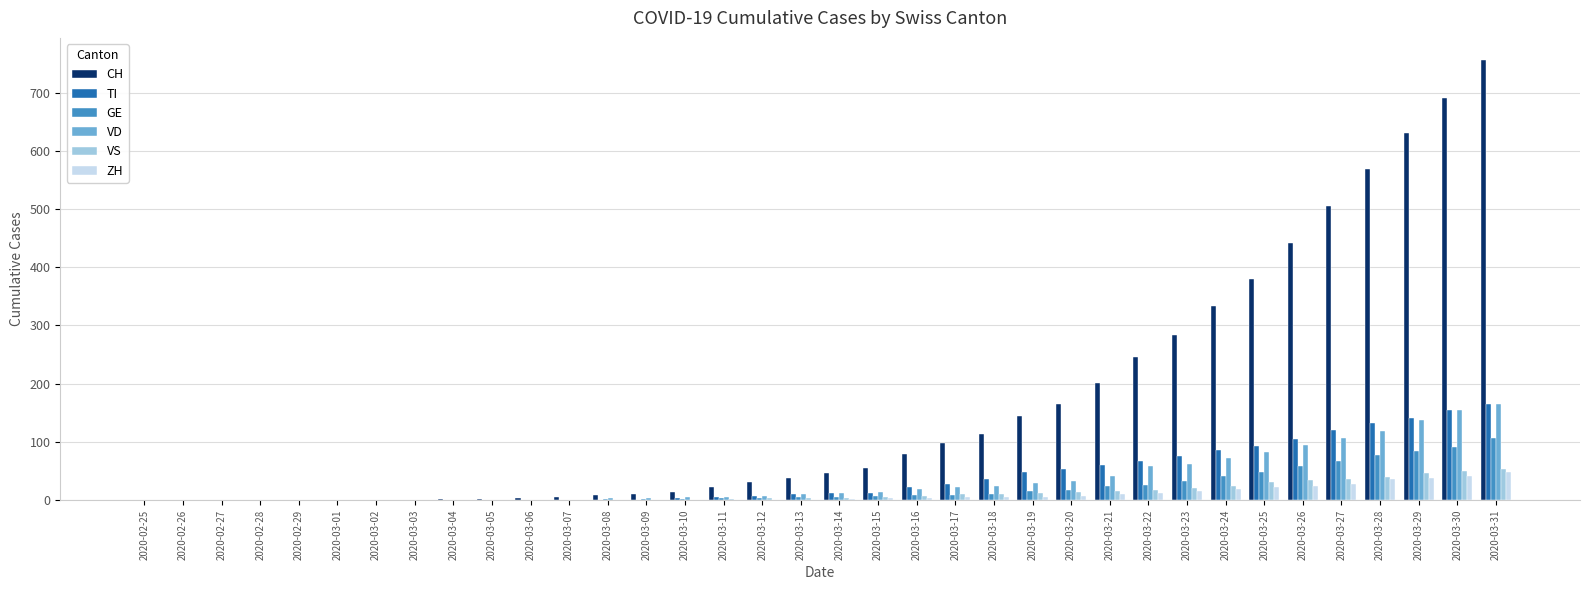

What is the total value across all series at 2020-03-13?

67